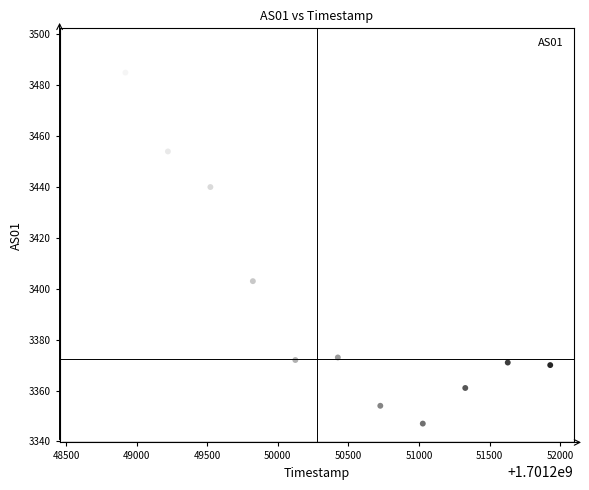

What is the range of Y values (max minus min)?

148